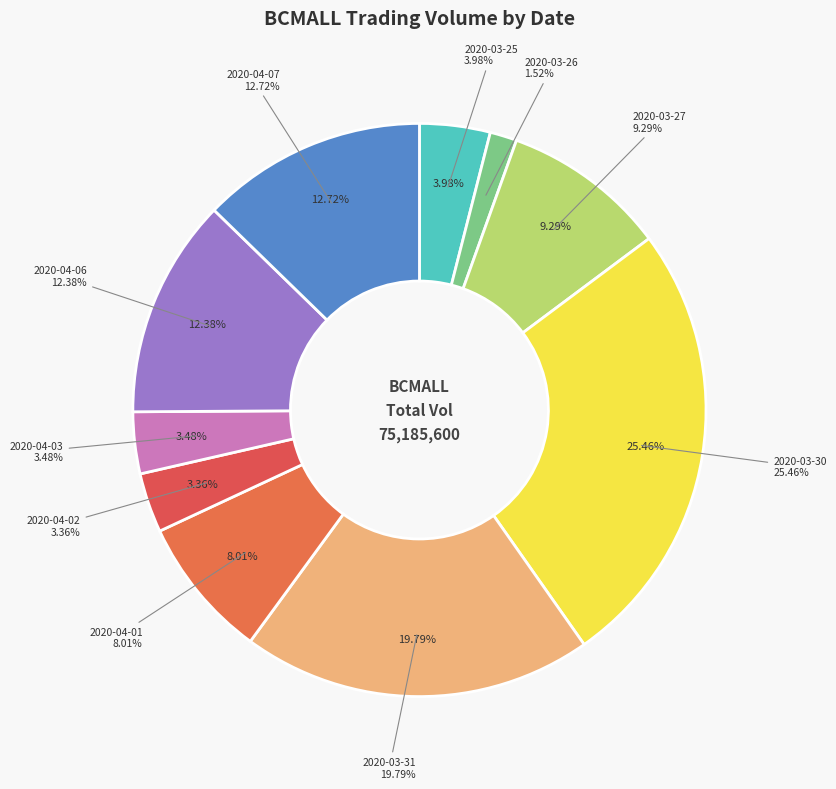

Is it true that 2020-03-31 is 6% of the pie?

False